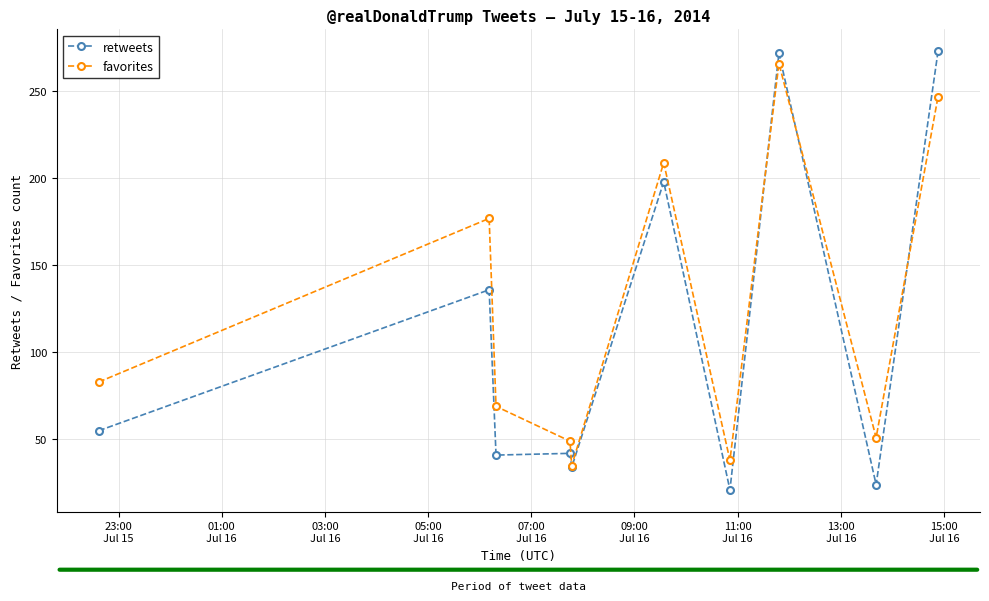

At how many categories does at least one series exceed 127?

4